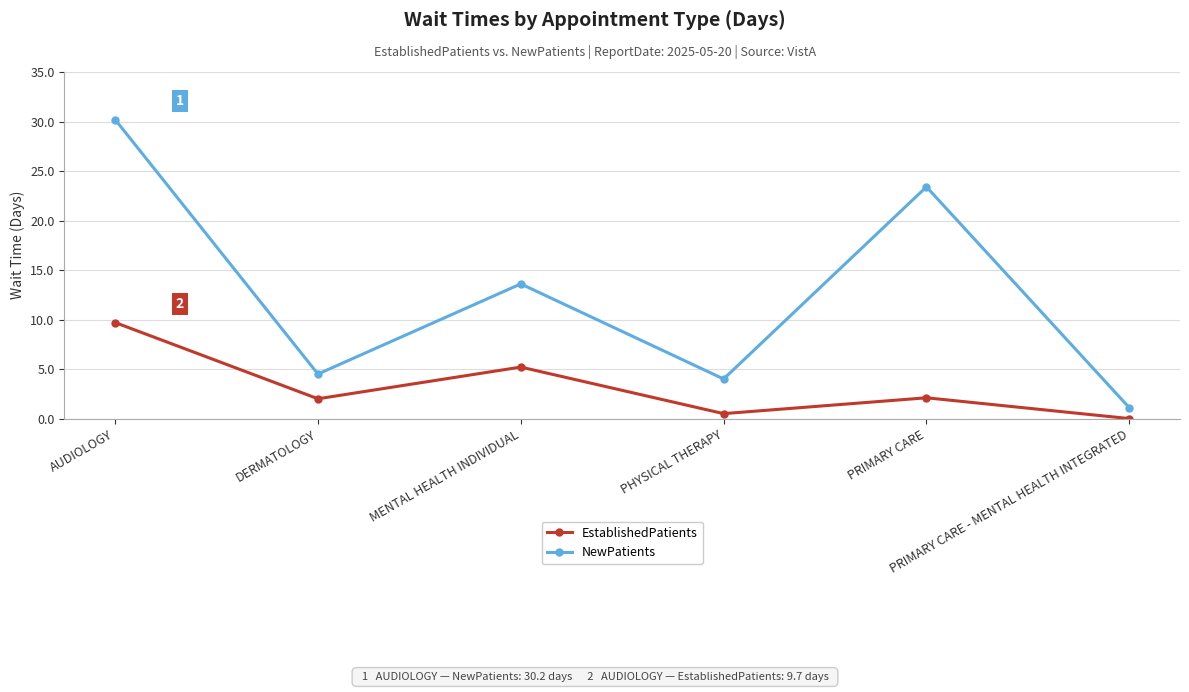

What is the spread (max minus min) of values at DERMATOLOGY?

2.5